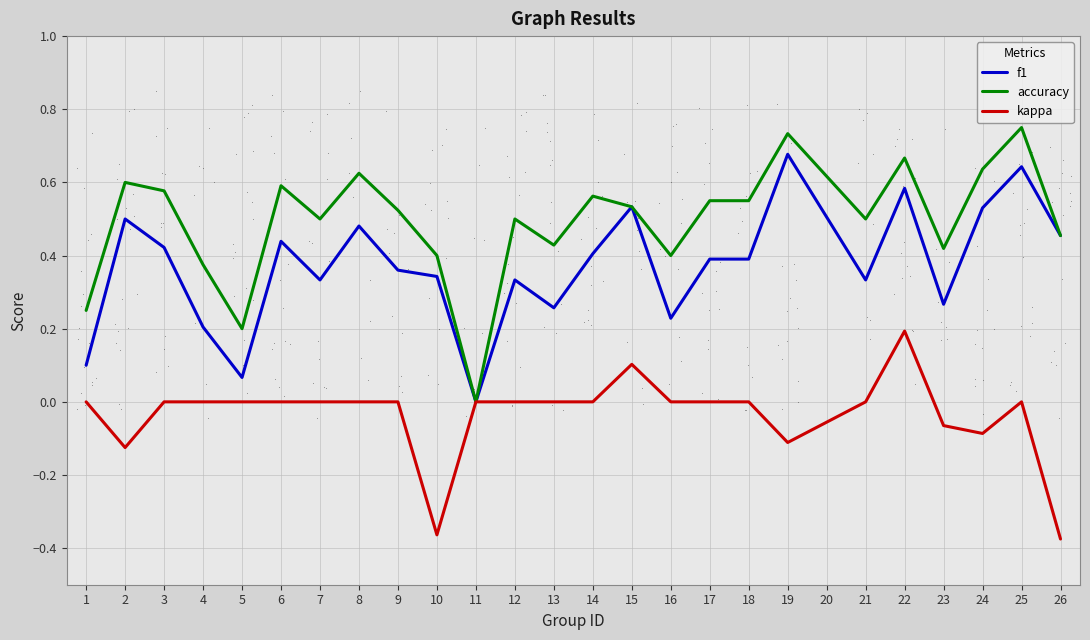

Rank the series at 12 from highest to lowest value.

accuracy, f1, kappa